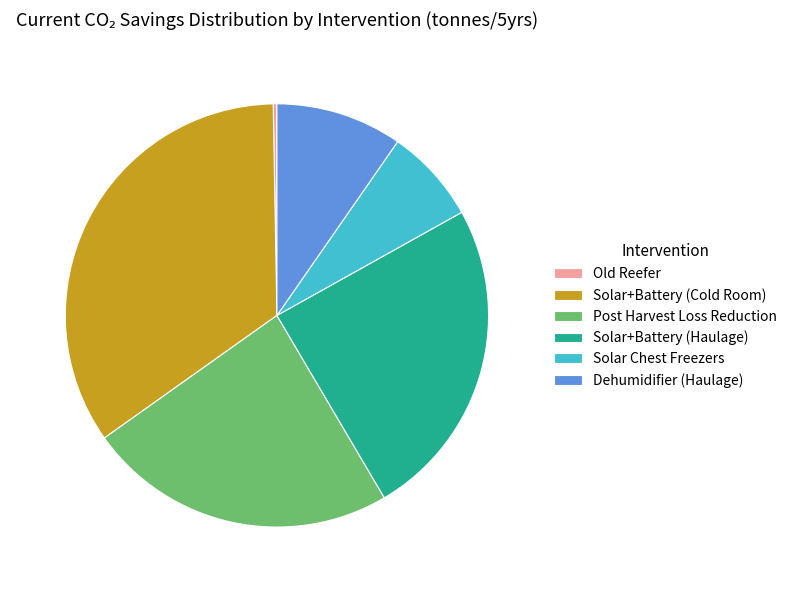

Which has a higher value, Solar+Battery (Haulage) or Solar+Battery (Cold Room)?

Solar+Battery (Cold Room)